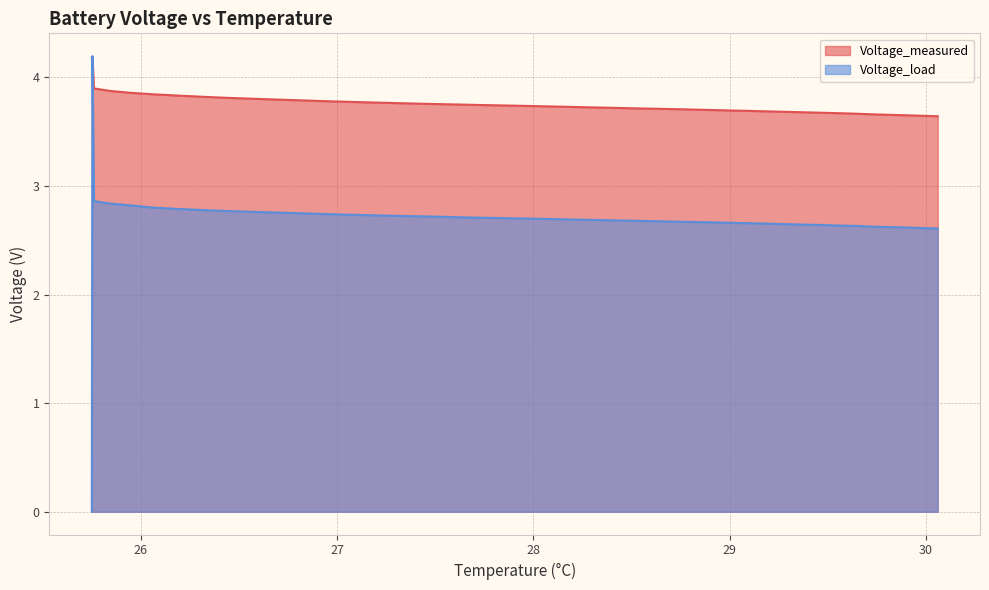

What is the maximum value for Voltage_load?

4.2